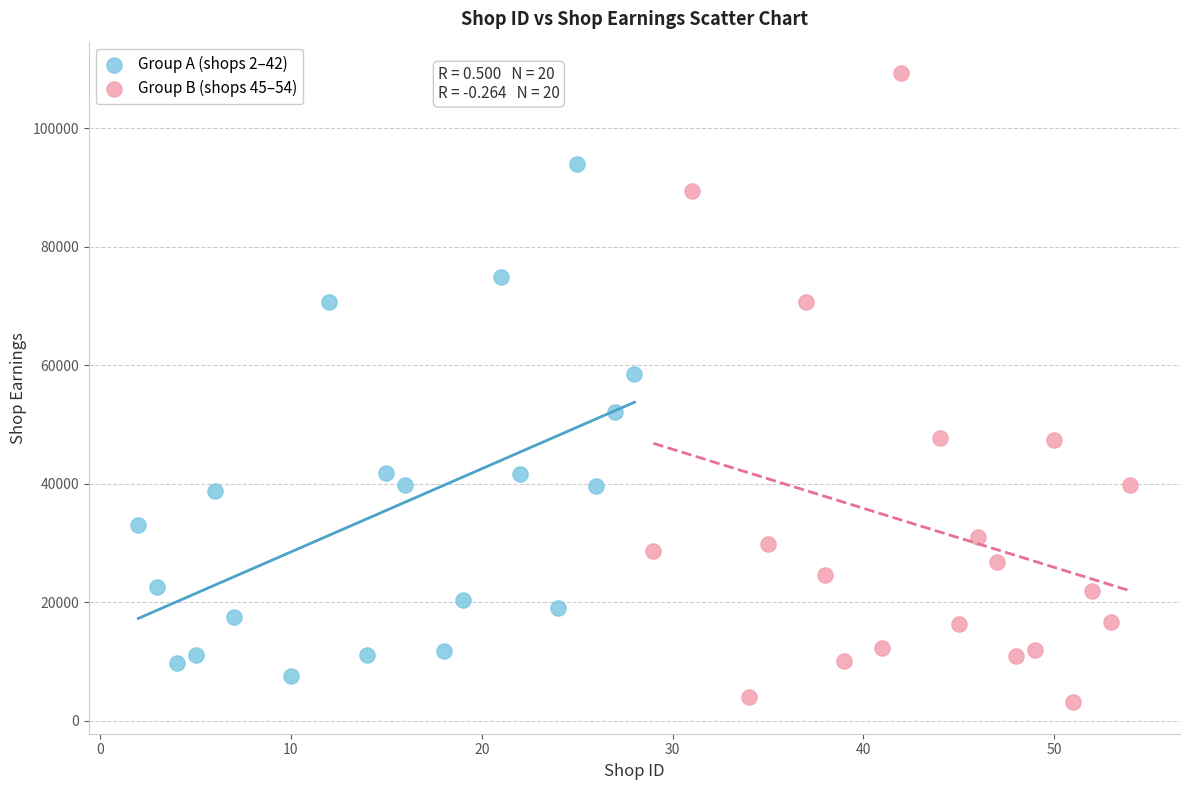

Which series contains the highest Y value?

Group B (shops 45–54)